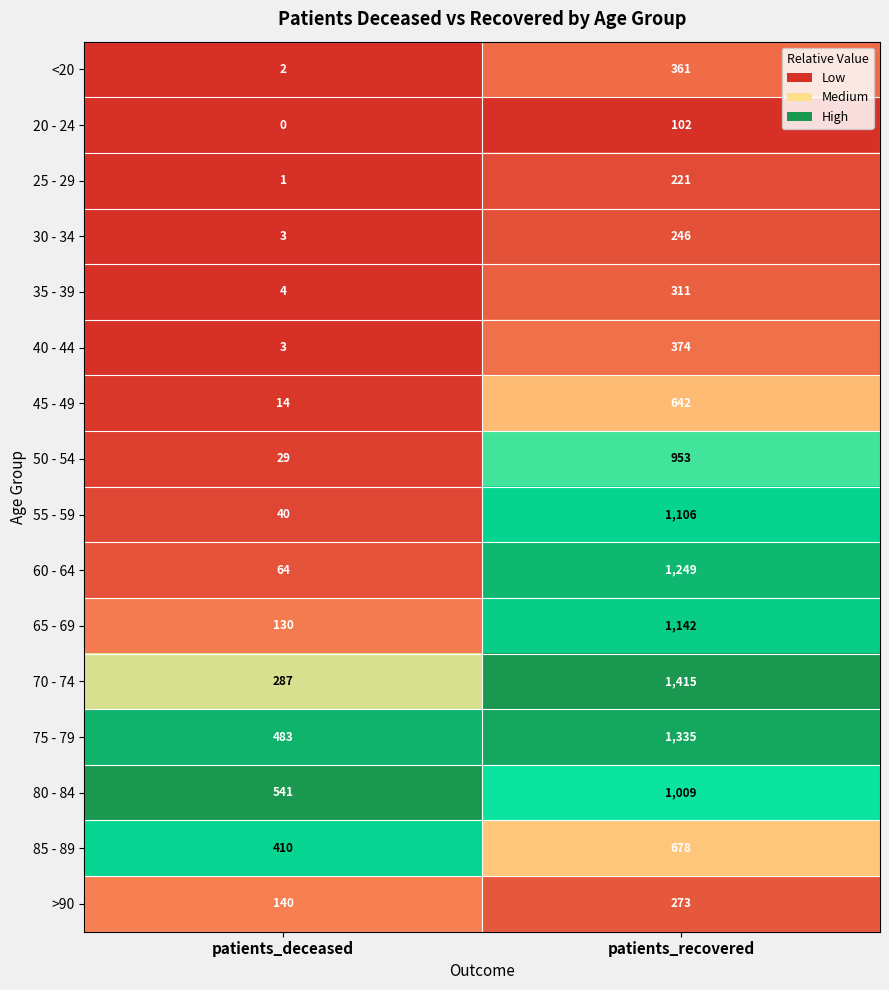

Which series has the largest range (max minus min)?

60 - 64